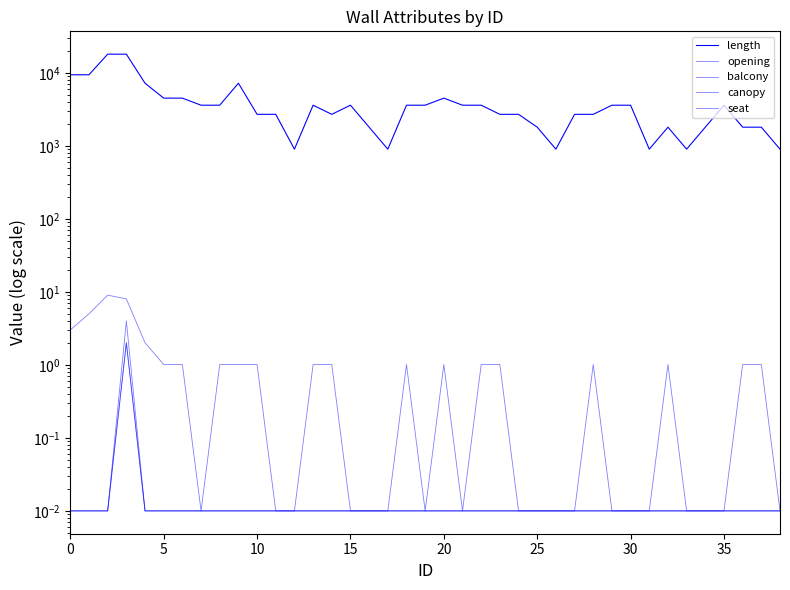

What is the difference between the highest and lowest values at 0?

9400.0